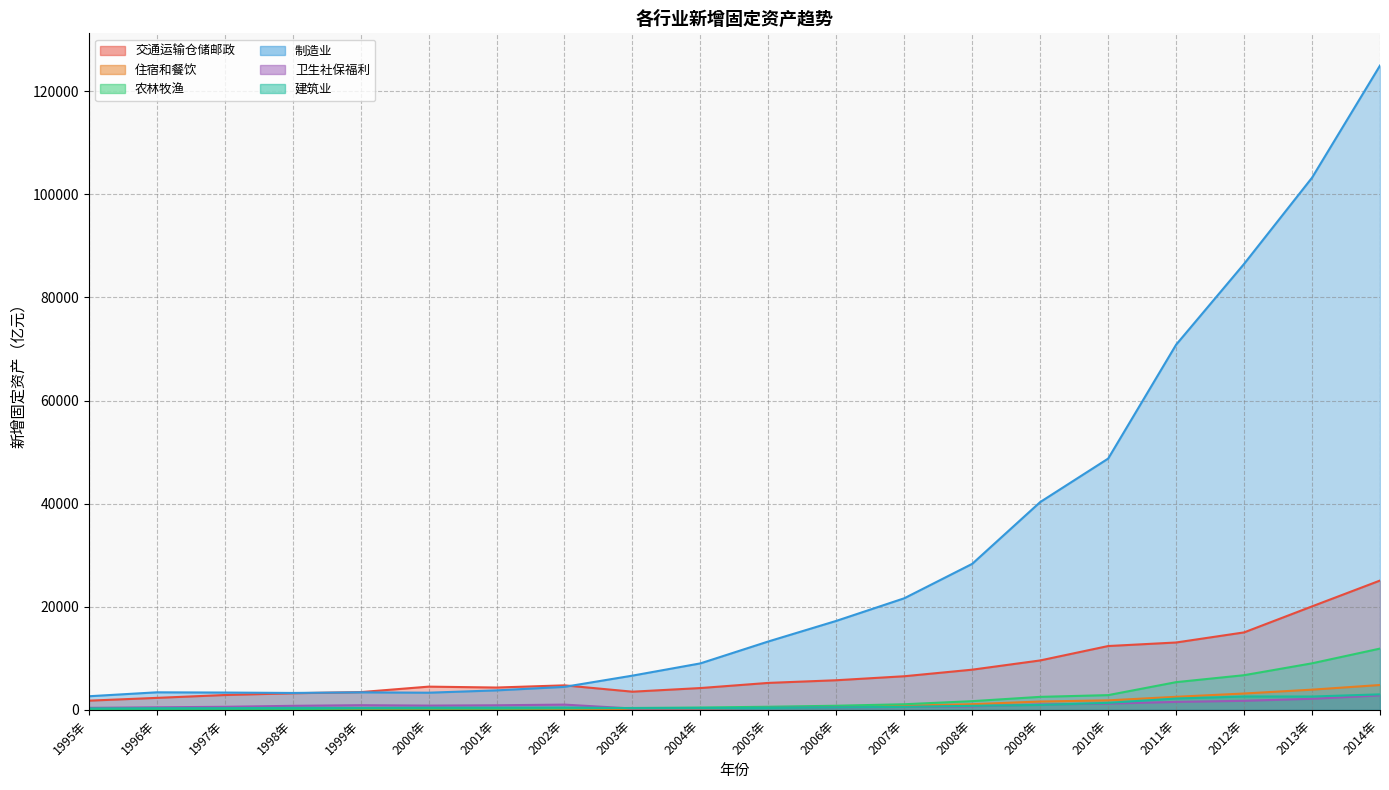

True or false: 住宿和餐饮业新增固定资产 and 交通运输、仓储和邮政业新增固定资产 cross at least once.

False